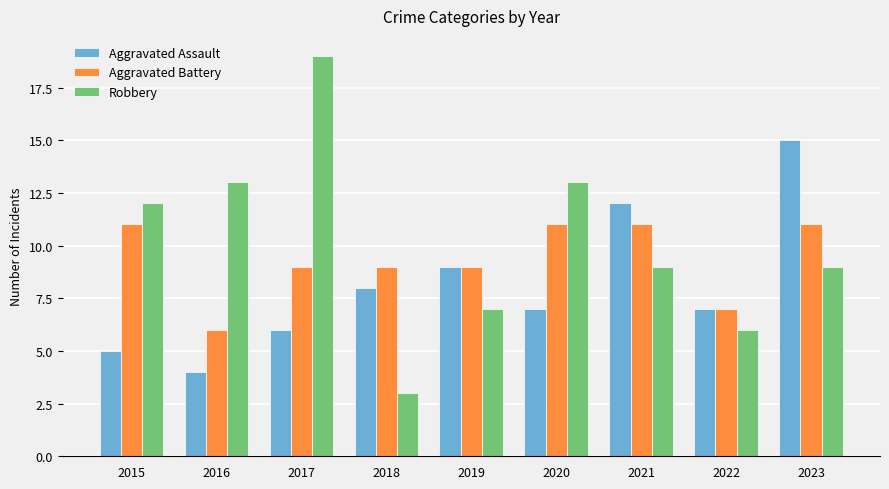

Reading left to right, what are all the values shown in this chart?

Aggravated Assault: 2015=5	2016=4	2017=6	2018=8	2019=9	2020=7	2021=12	2022=7	2023=15
Aggravated Battery: 2015=11	2016=6	2017=9	2018=9	2019=9	2020=11	2021=11	2022=7	2023=11
Robbery: 2015=12	2016=13	2017=19	2018=3	2019=7	2020=13	2021=9	2022=6	2023=9